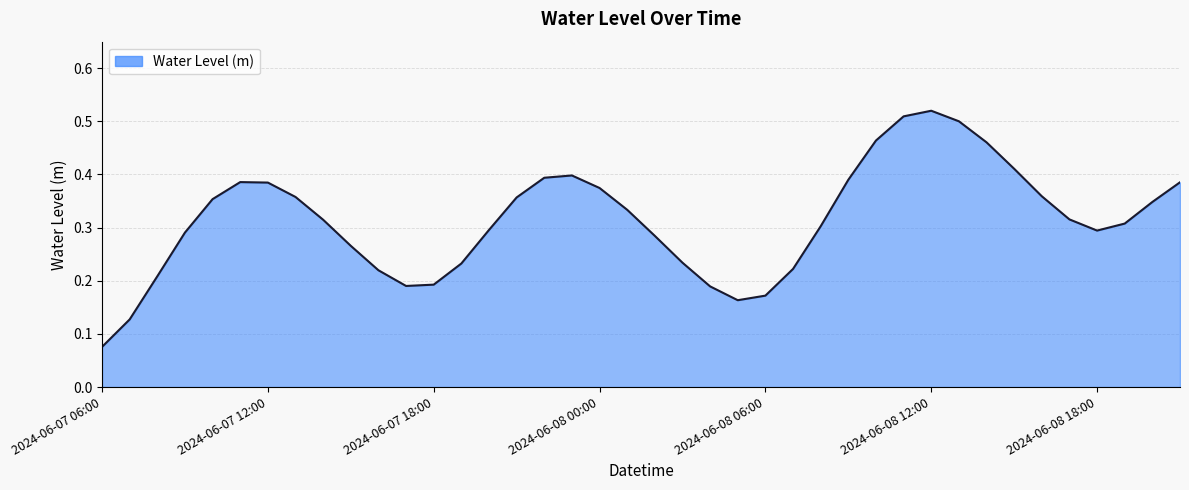

What is the label of the 40th point from the left?

2024-06-08 21:00